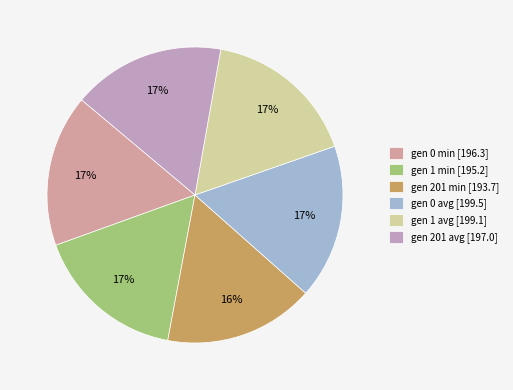

How many slices are in this pie chart?

6